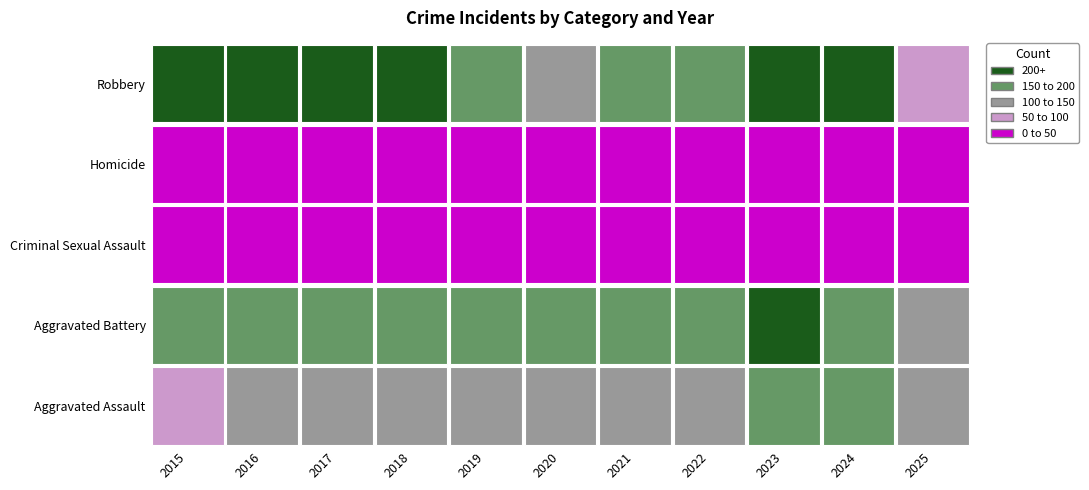

Rank the series at 2018 from highest to lowest value.

Robbery, Aggravated Battery, Aggravated Assault, Criminal Sexual Assault, Homicide